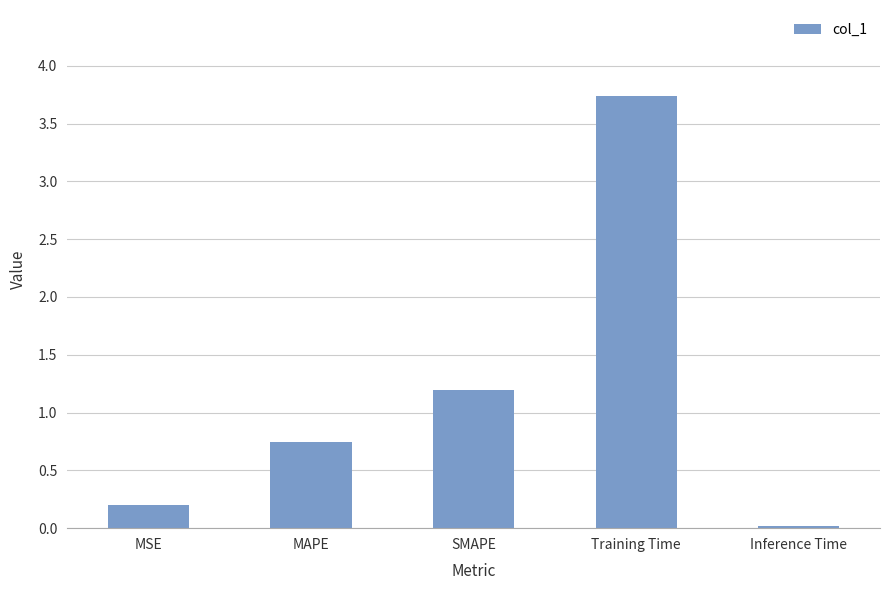

How many categories are shown in the chart?

5